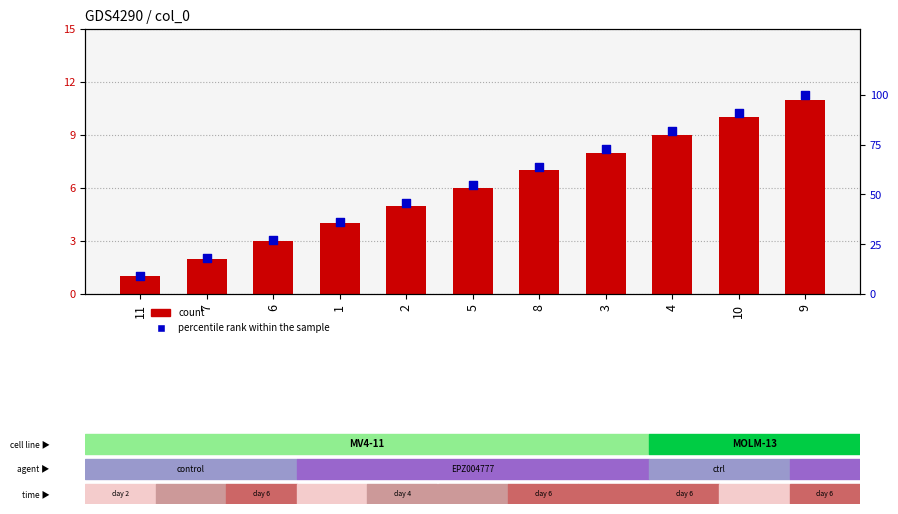

Which series has the largest Y range (max minus min)?

percentile rank within the sample